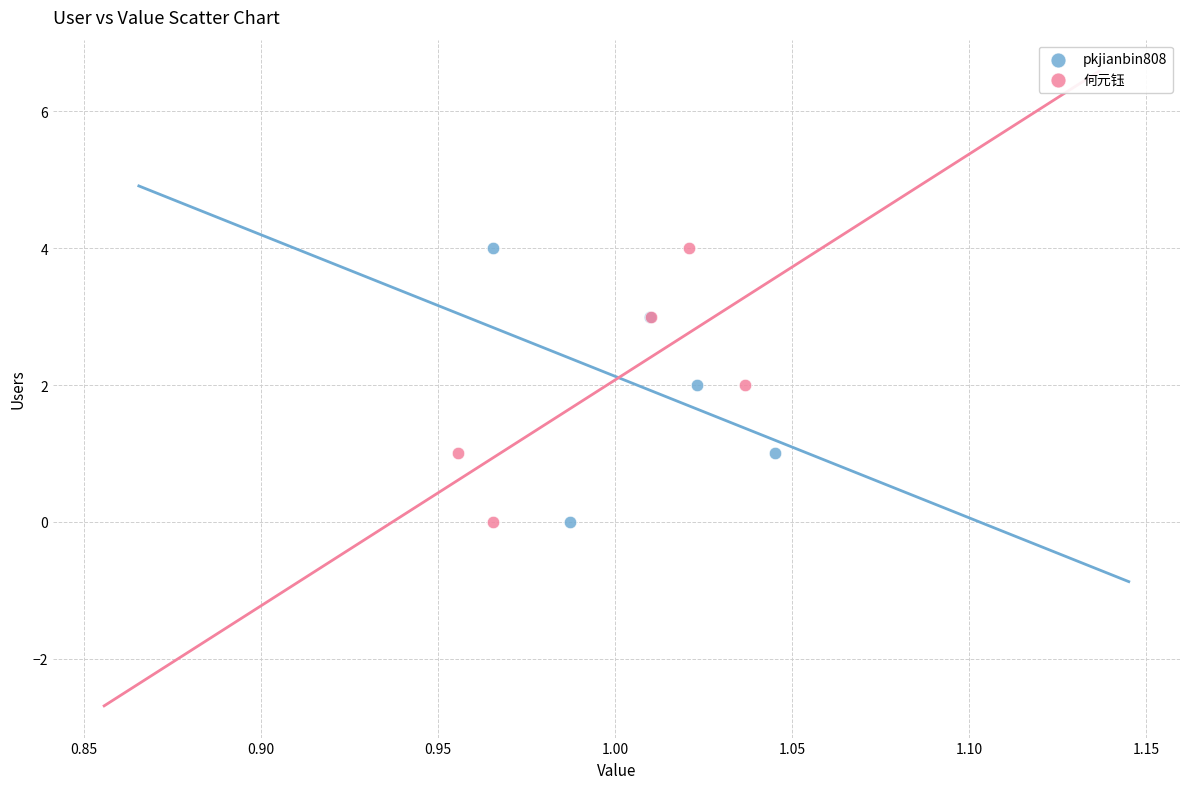

What are all the series names shown in the legend?

pkjianbin808, 何元钰